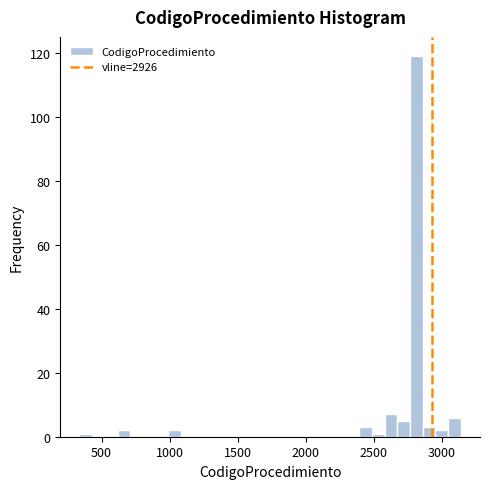

Read against the x-axis, roughly where is the centre of the tallest bar?

2800